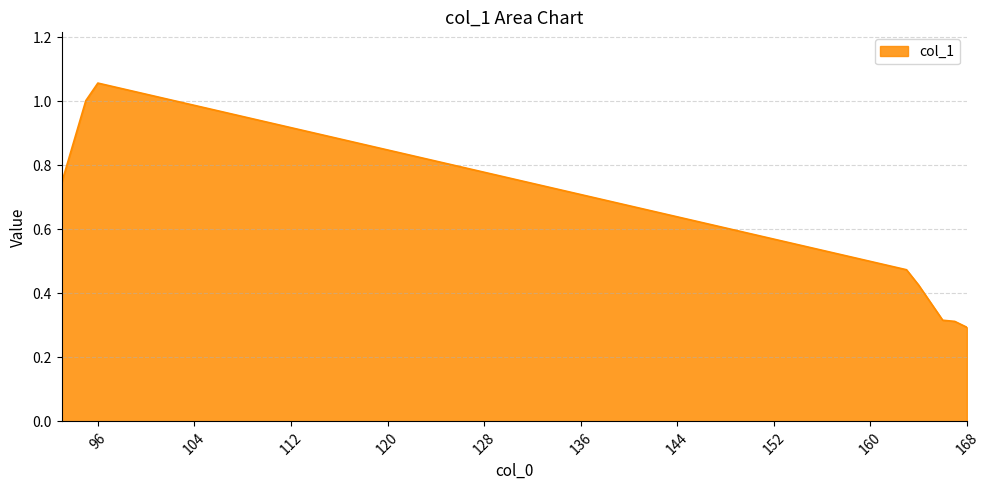

What is the difference between the maximum and minimum values?

0.8